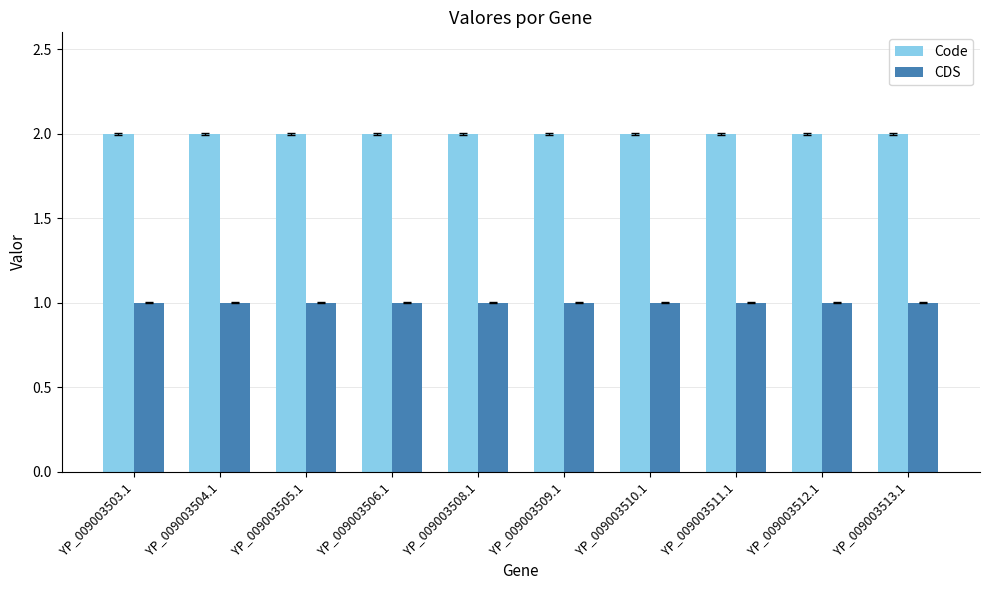

At how many categories does at least one series exceed 1?

10